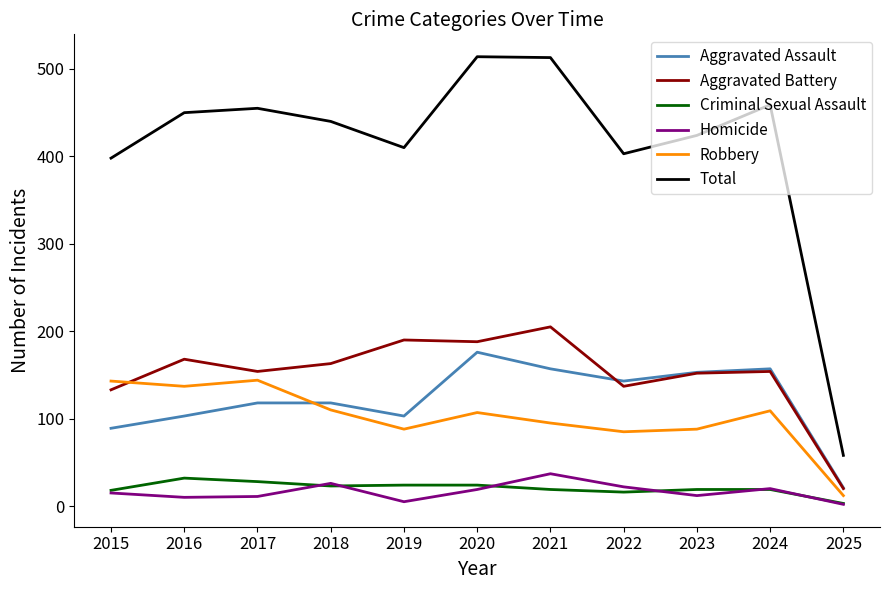

Which series has the widest spread of values?

Total